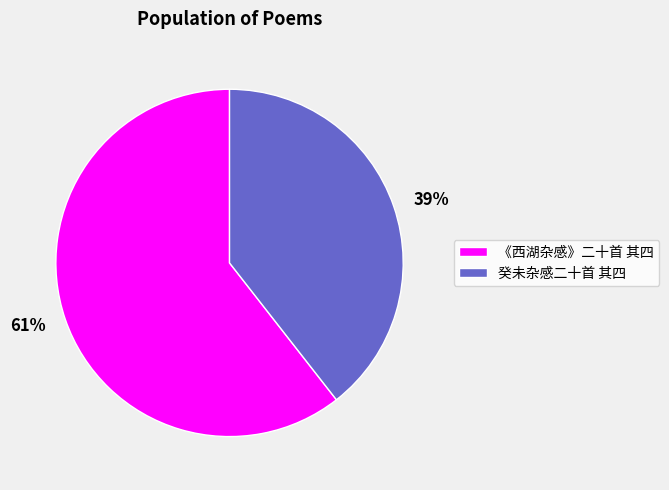

To the nearest percent, what portion does 《西湖杂感》二十首 其四 represent?

61%